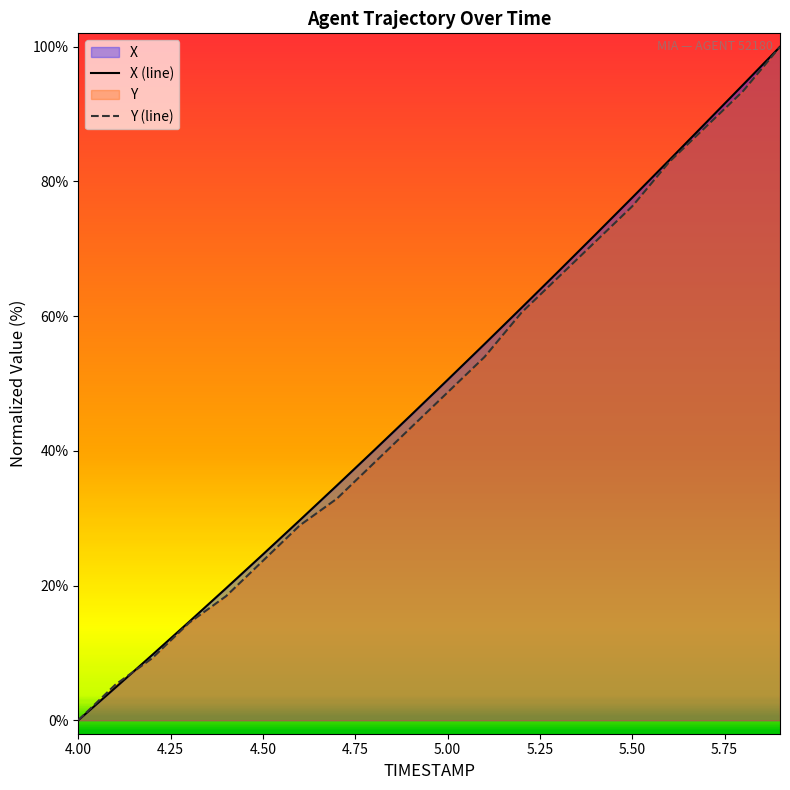

Between which two adjacent categories do X and Y first intersect?

4.1 and 4.2